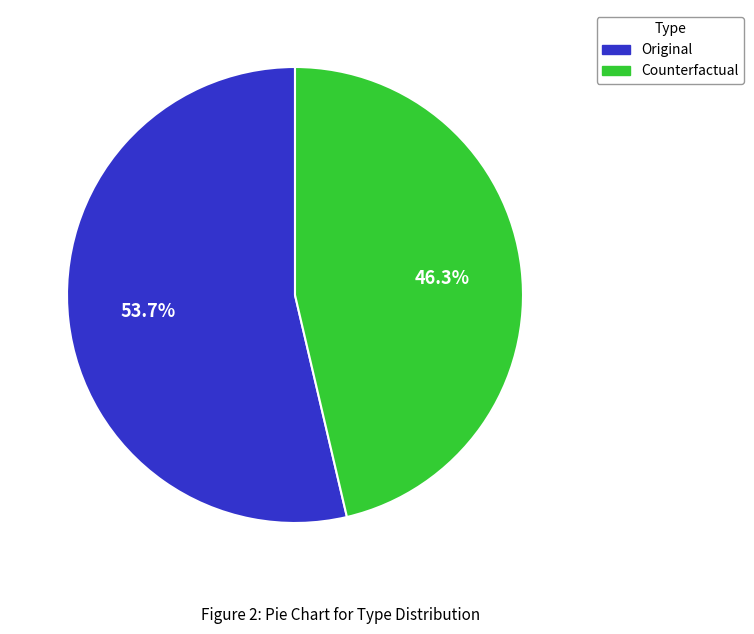

True or false: Counterfactual accounts for 34% of the total.

False